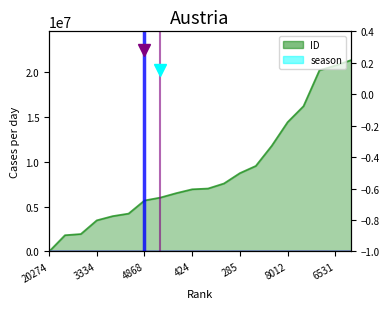

What are all the series names shown in the legend?

ID, season